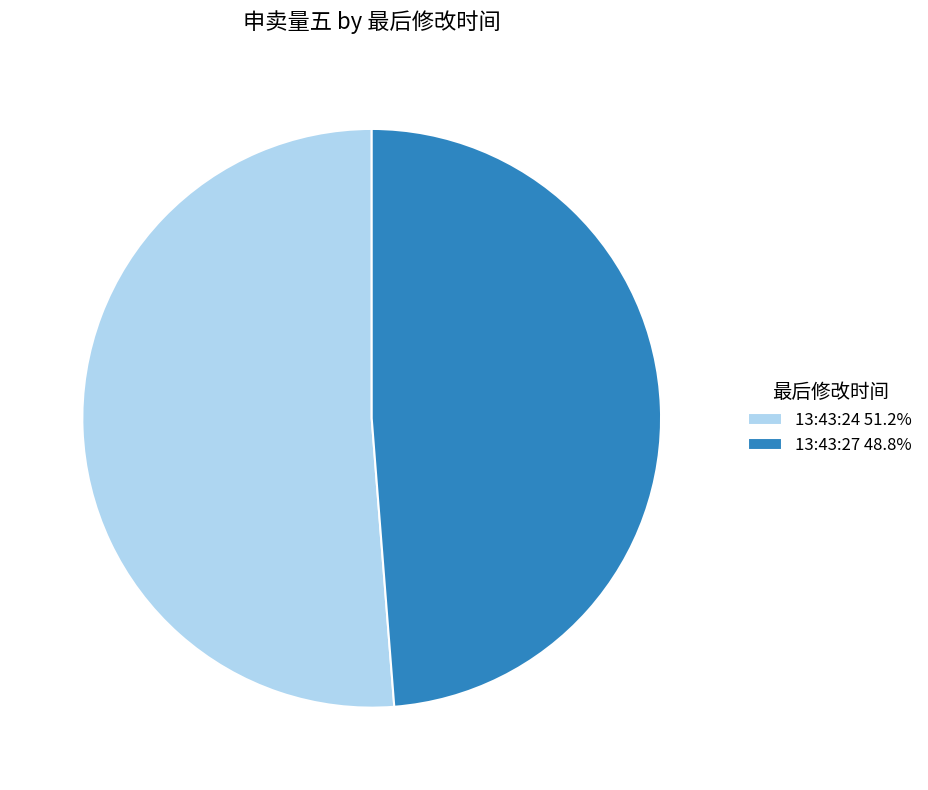

True or false: 13:43:24 accounts for 64% of the total.

False